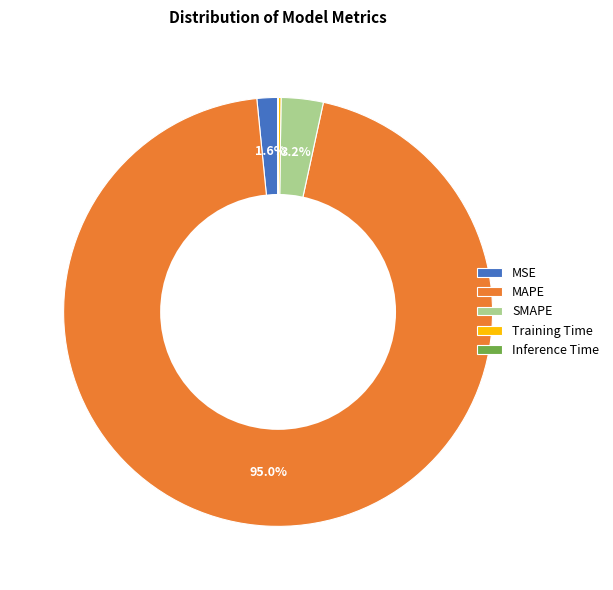

What is the total percentage of MAPE and MSE?

96.6%